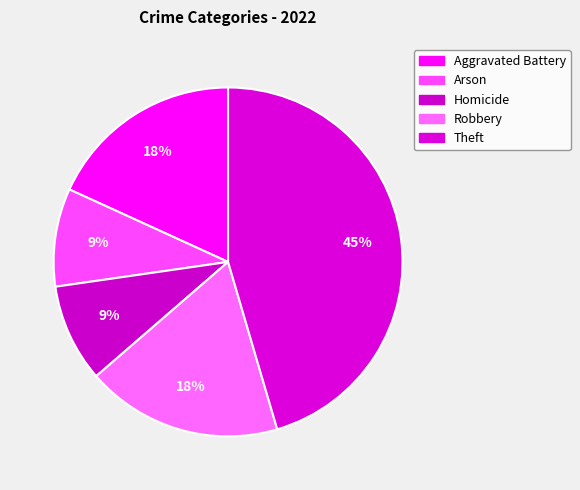

Which category has the smallest portion of the pie?

Arson